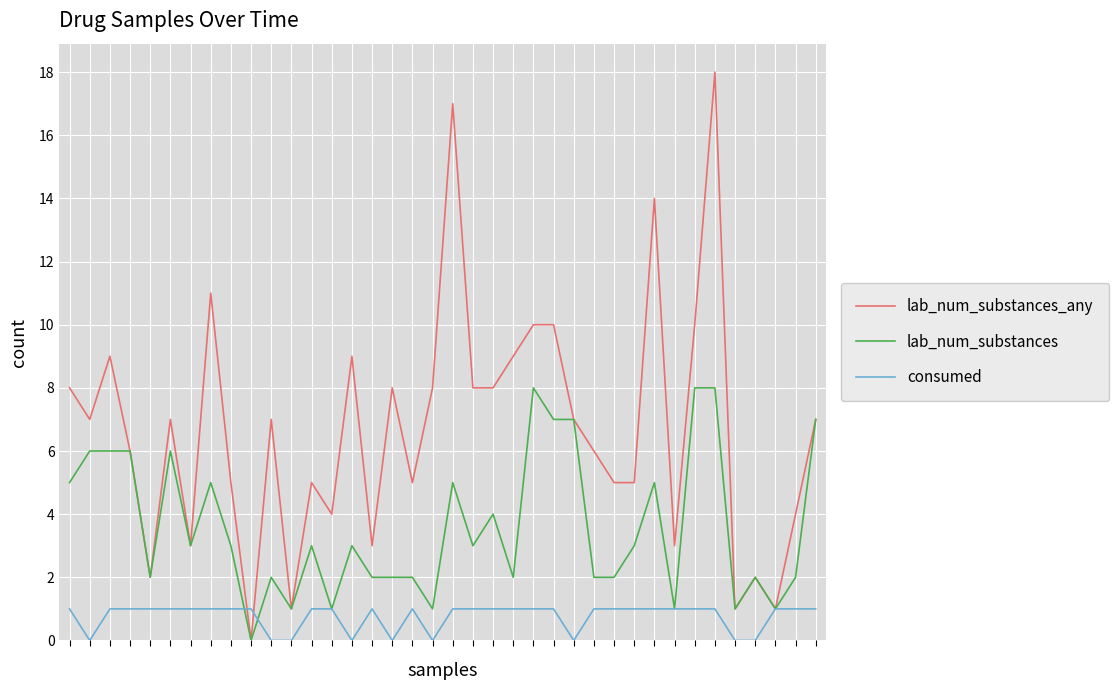

Which series has the largest range (max minus min)?

lab_num_substances_any